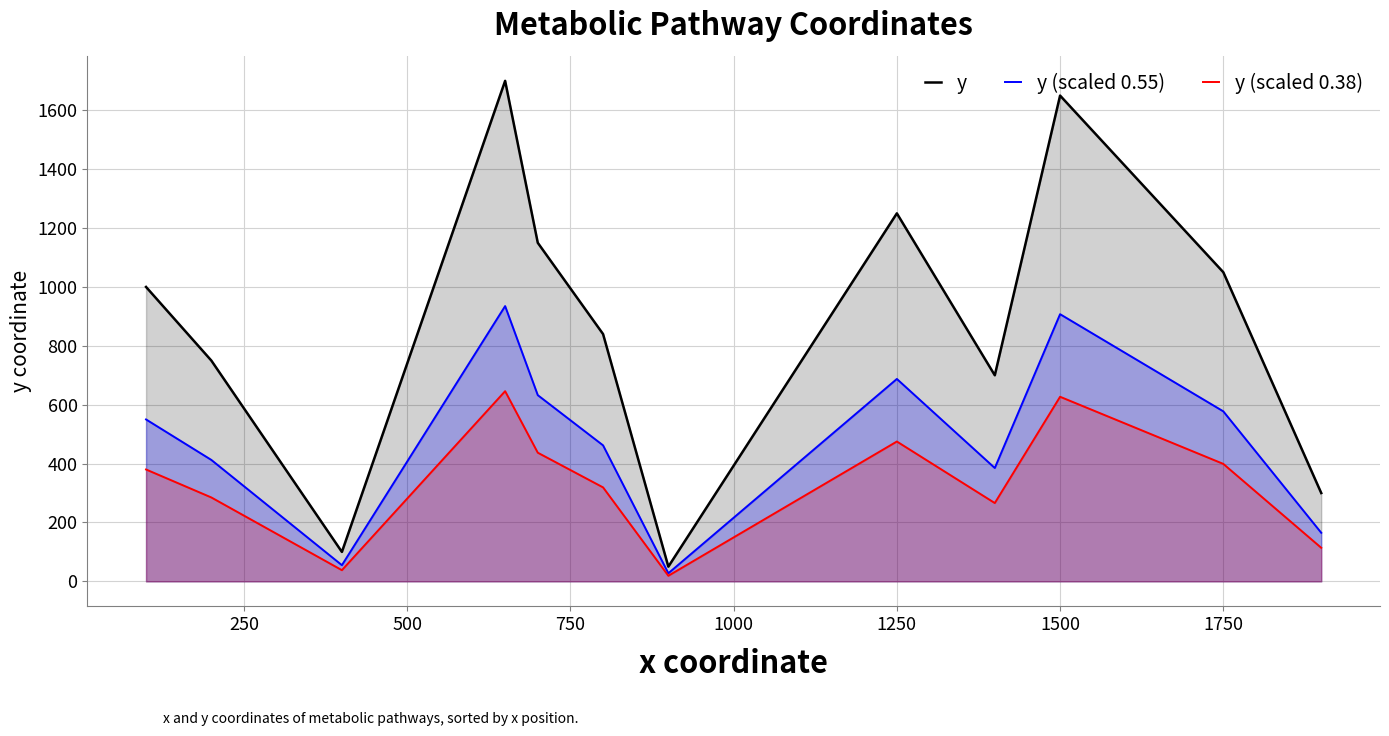

The y (scaled 0.55) series shows 1565.1 at 1500. True or false?

False